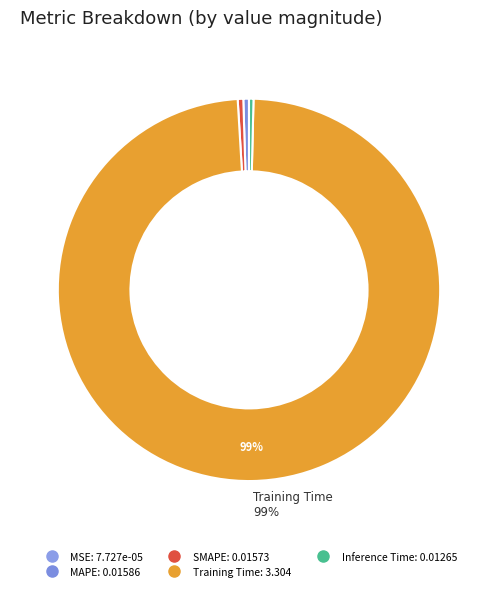

Is it true that MAPE is 7% of the pie?

False